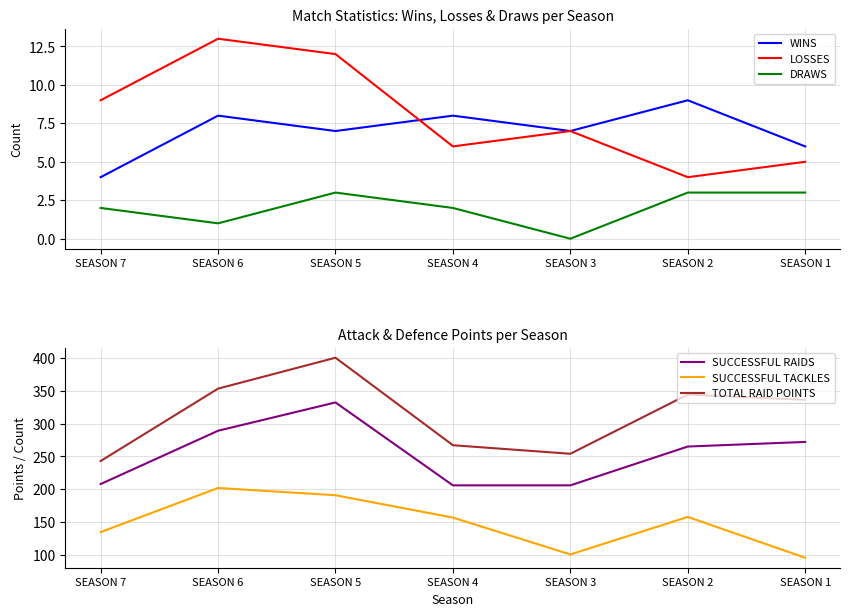

The TOTAL RAID POINTS series shows 353 at SEASON 6. True or false?

True